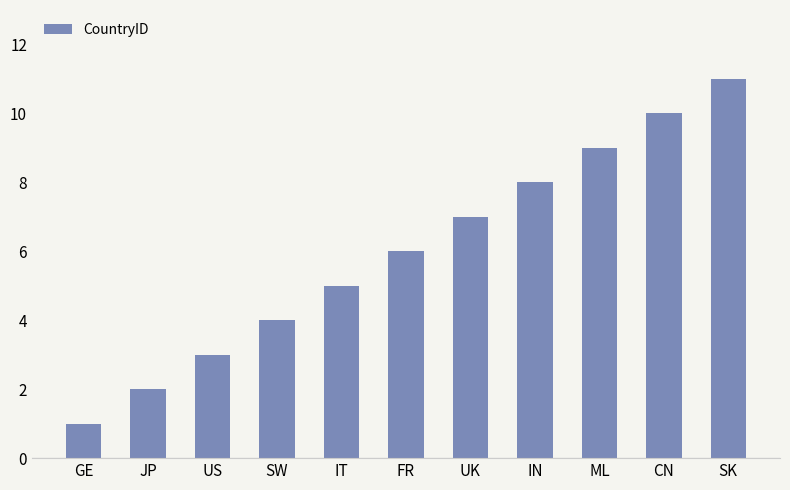

What is the change in value from GE to UK?

+6